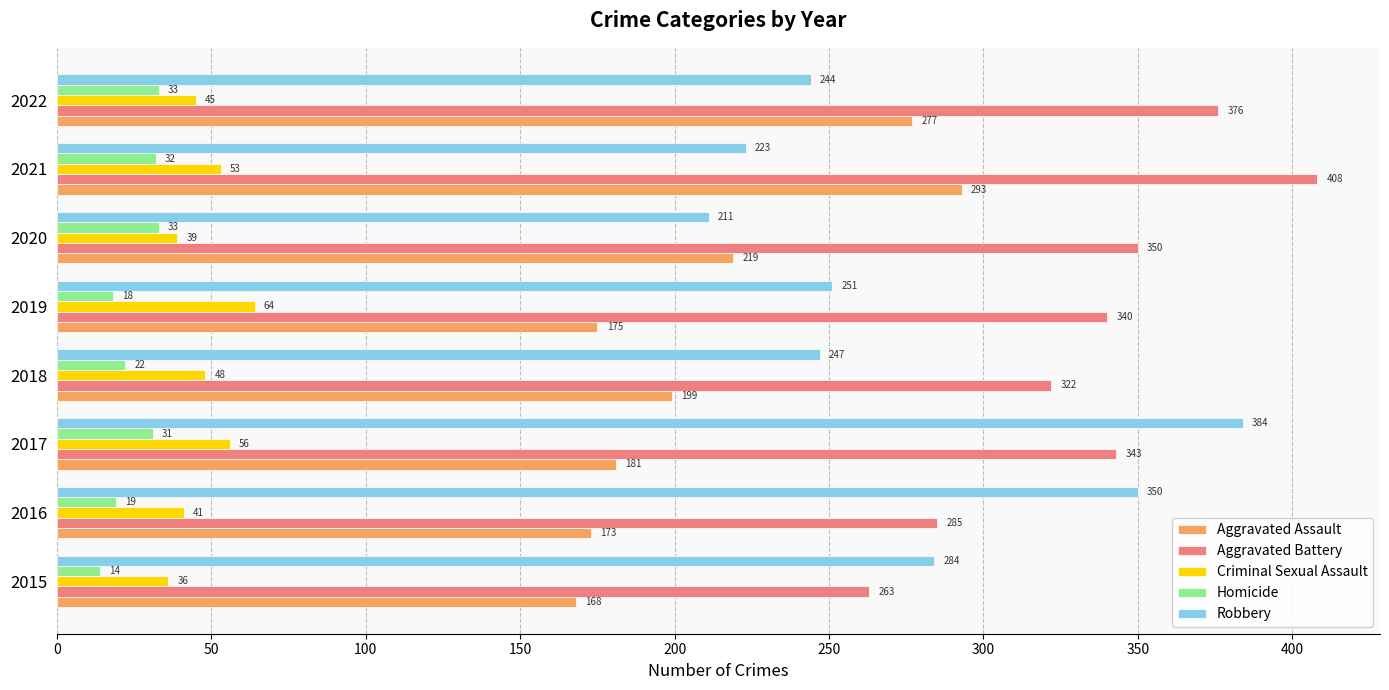

True or false: Aggravated Battery has a value of 376 at 2022.

True